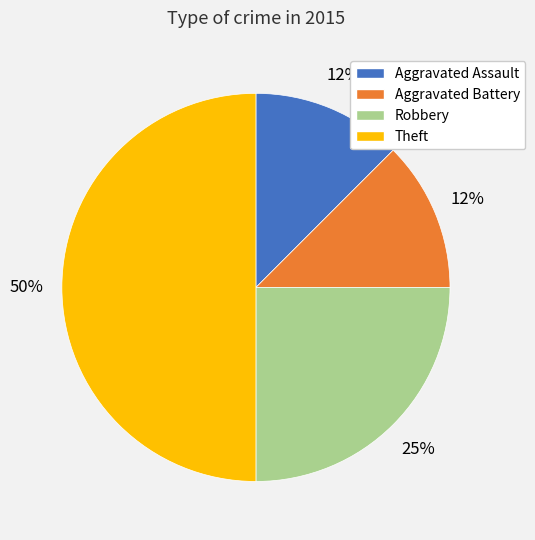

True or false: Aggravated Battery accounts for 1% of the total.

False